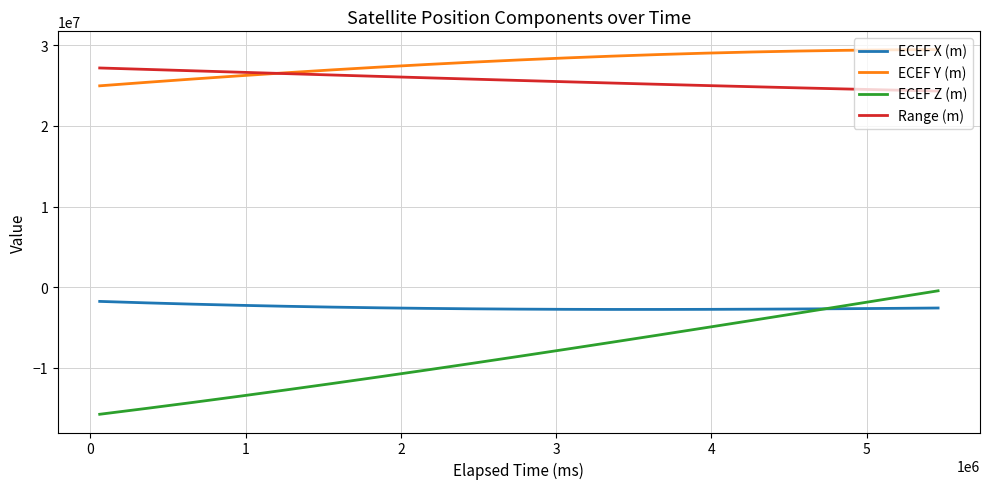

What is the difference between the second highest and second lowest values in the ECEF Z (m) series?

13668051.0